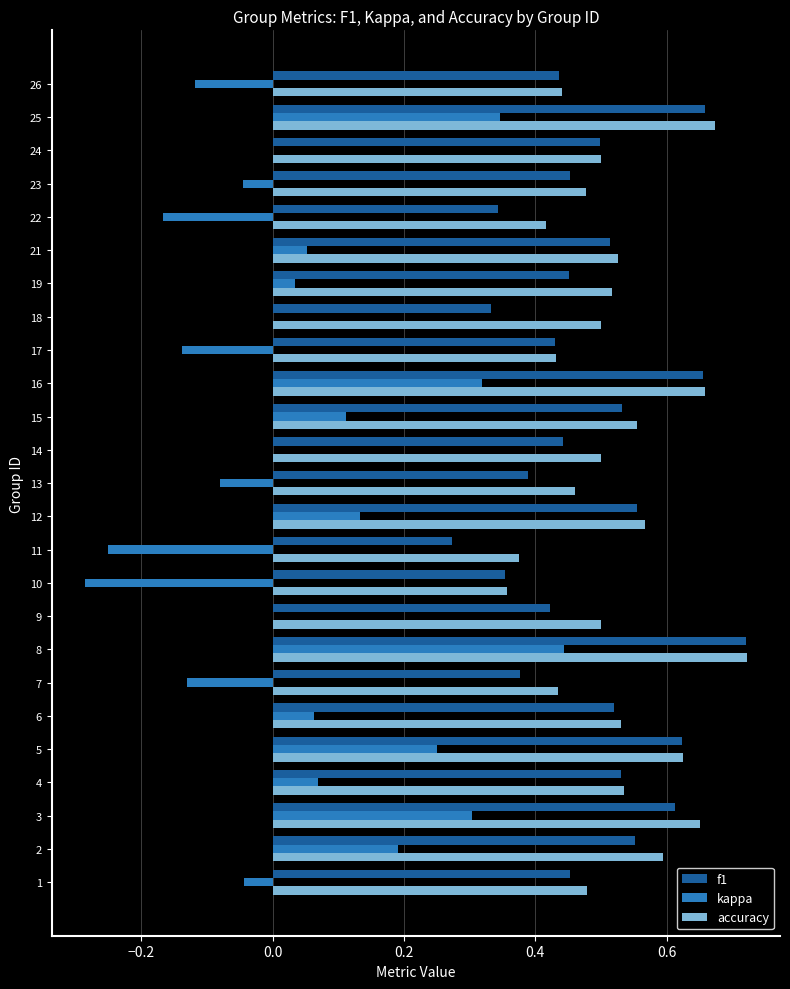

Which series changed the most between 17 and 23?

kappa